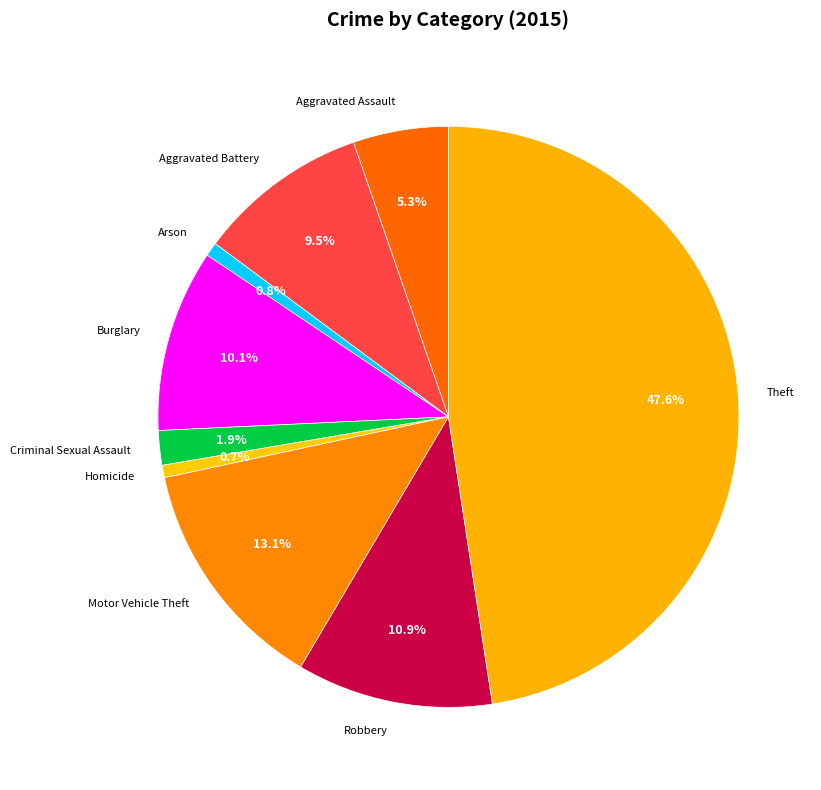

Combined, what portion of the pie is Homicide and Theft?

48.3%